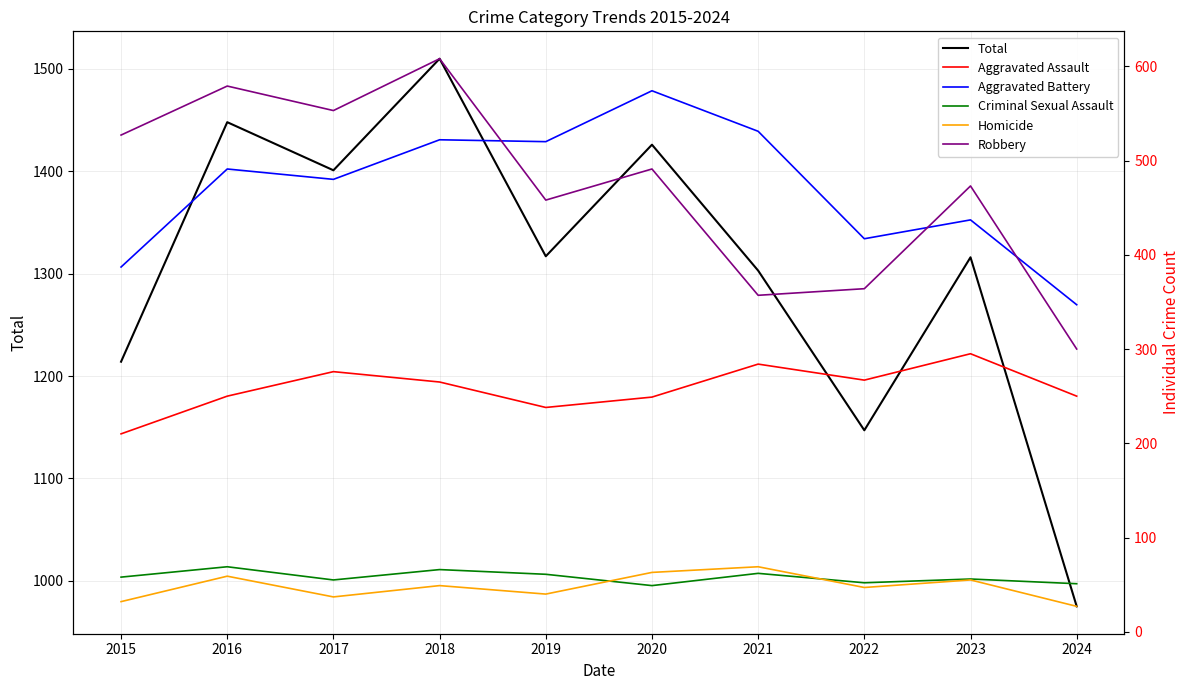

At which category is the sum across all series the highest?

2018